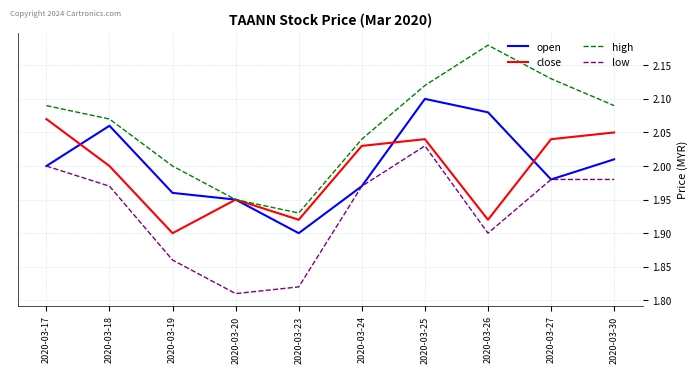

List the series in order of their peak value, lowest first.

low, close, open, high